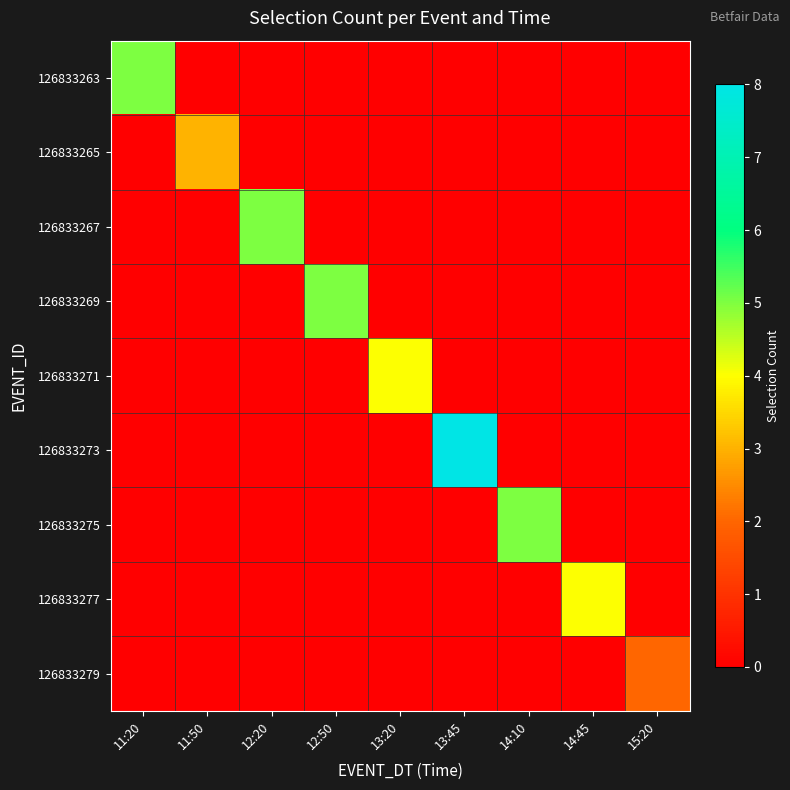

At 12:50, list the series in order from smallest to largest.

126833263, 126833265, 126833267, 126833271, 126833273, 126833275, 126833277, 126833279, 126833269